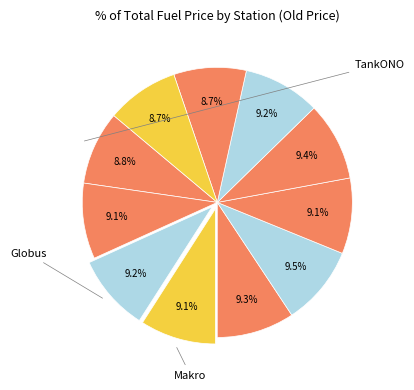

How many segments does this pie chart have?

11